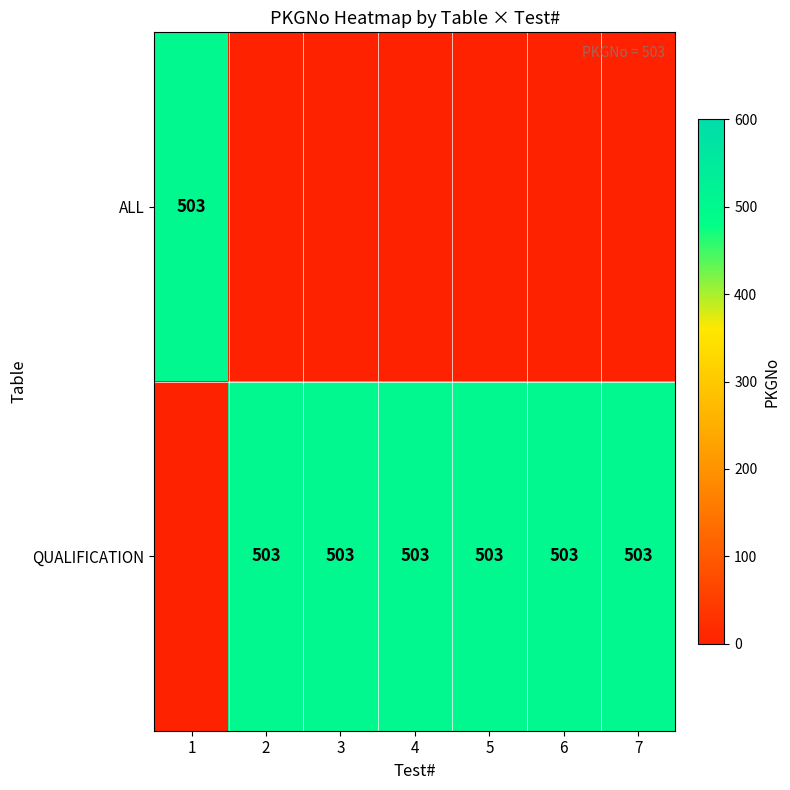

Is it true that QUALIFICATION equals 503 at 7?

True